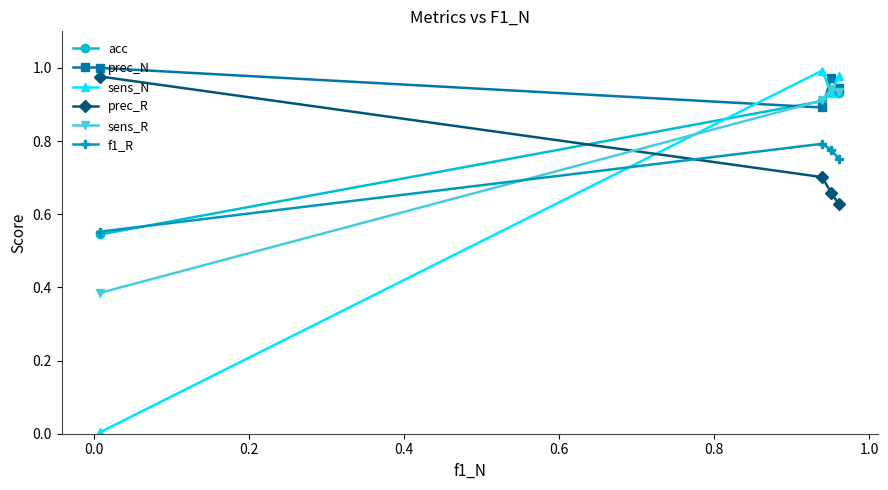

Reading left to right, what are all the values shown in this chart?

acc: 0.9	0.9	0.9	0.5
prec_N: 0.9	1.0	0.9	1.0
sens_N: 1.0	0.9	1.0	0.0
prec_R: 0.6	0.7	0.7	1.0
sens_R: 0.9	0.9	0.9	0.4
f1_R: 0.8	0.8	0.8	0.6